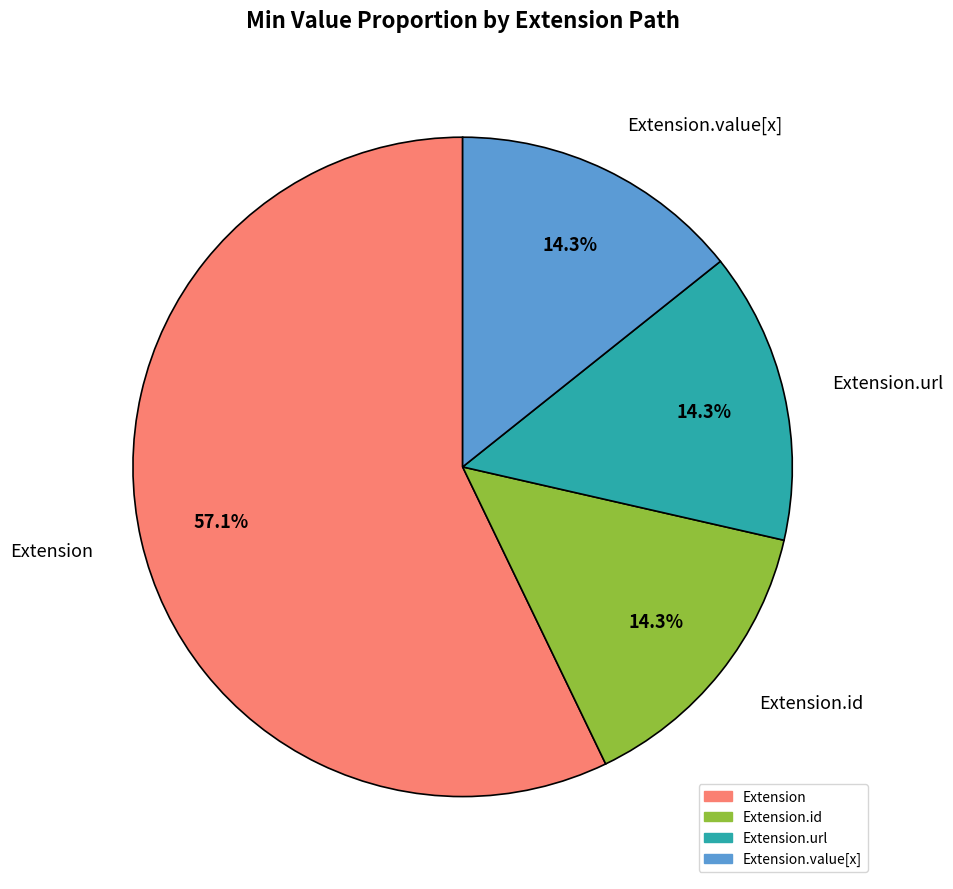

Does any single category account for the majority?

Yes